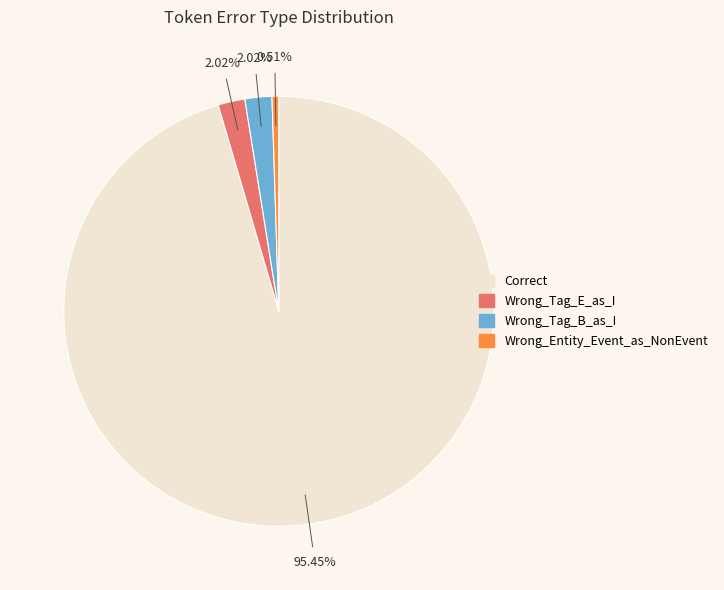

Which category has the biggest portion of the pie?

Correct